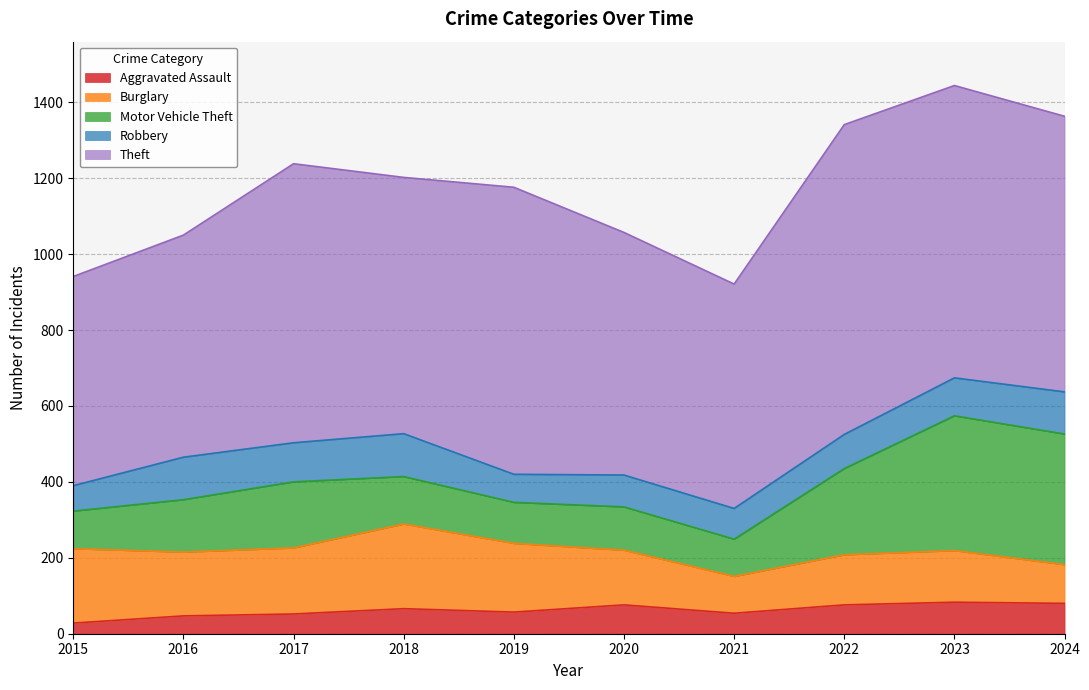

What are all the series names shown in the legend?

Aggravated Assault, Burglary, Motor Vehicle Theft, Robbery, Theft